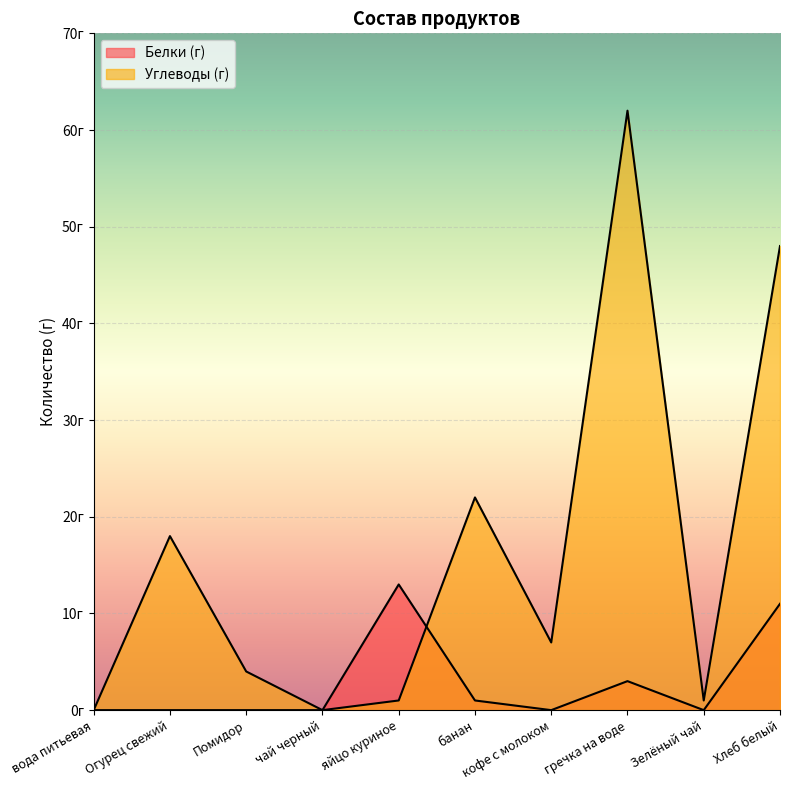

What is the difference between the second highest and second lowest values in the Белки (г) series?

11